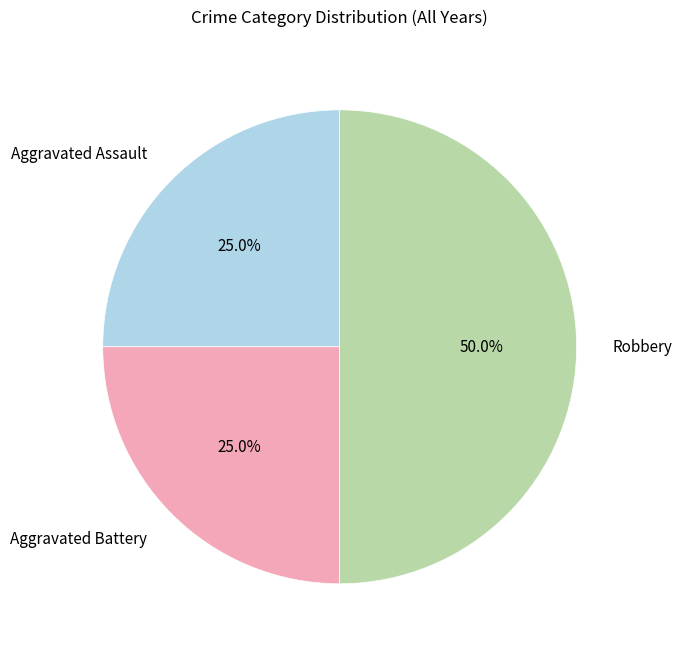

To the nearest percent, what percentage of the pie is Aggravated Battery?

25%